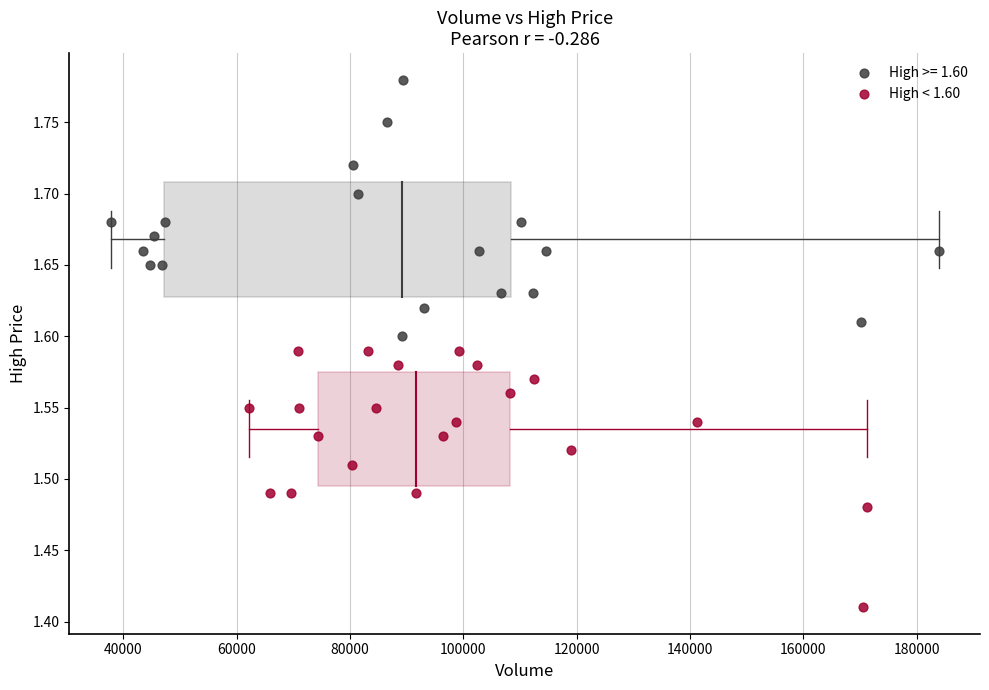

Which series reaches the minimum Y coordinate?

High < 1.60